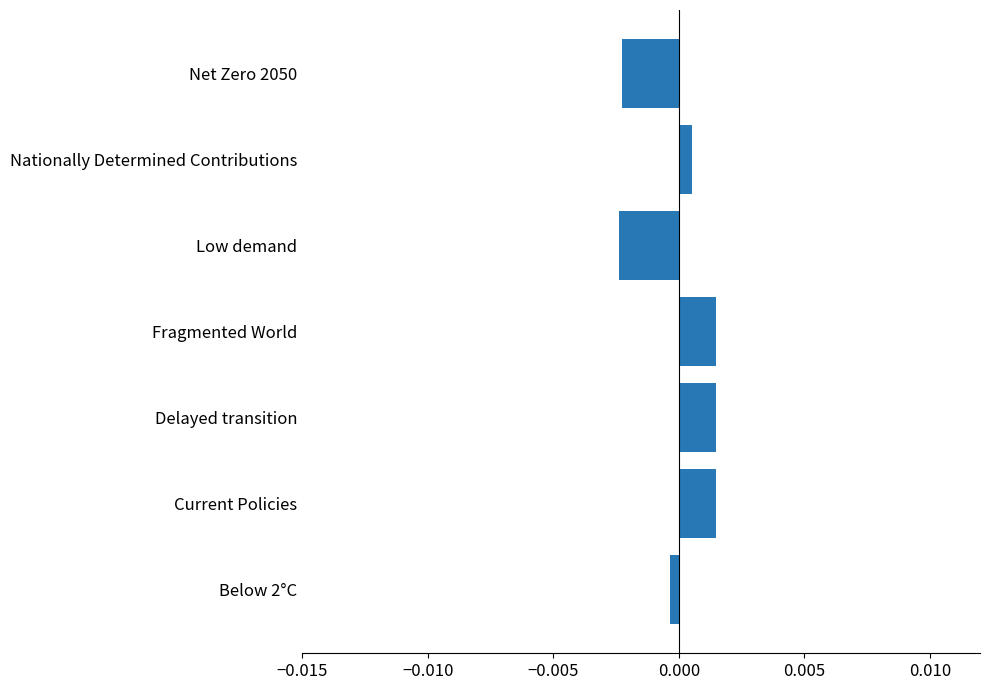

Does the chart contain any negative values?

Yes